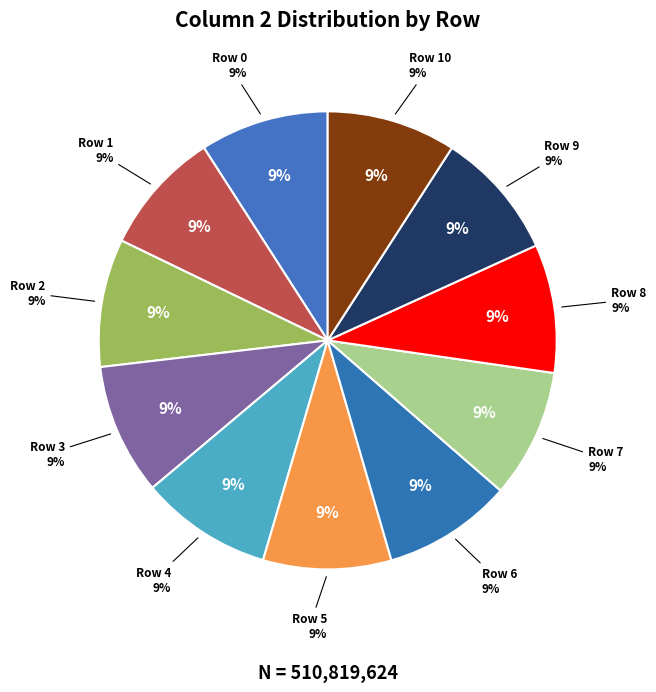

How much of the chart is everything except Row 2?

91.0%